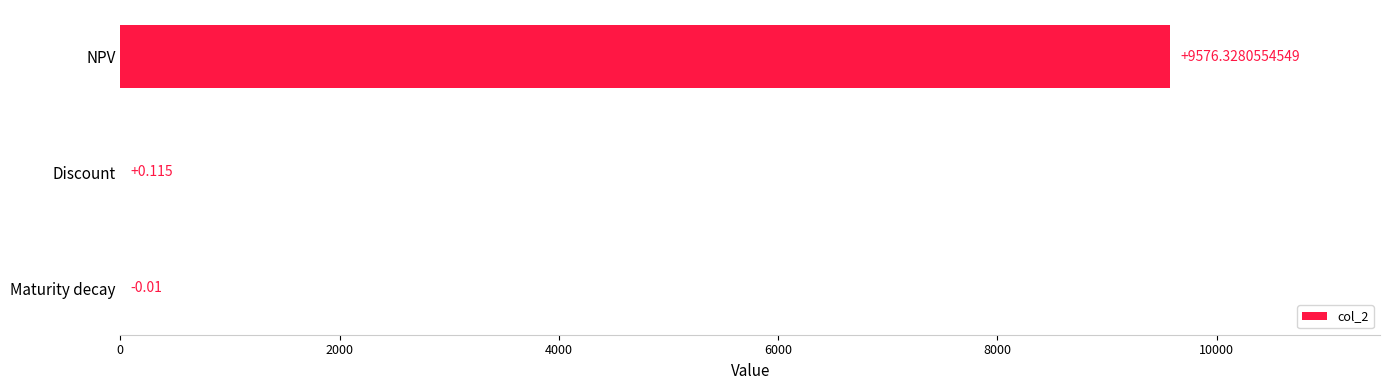

Which has a higher value, NPV or Discount?

NPV